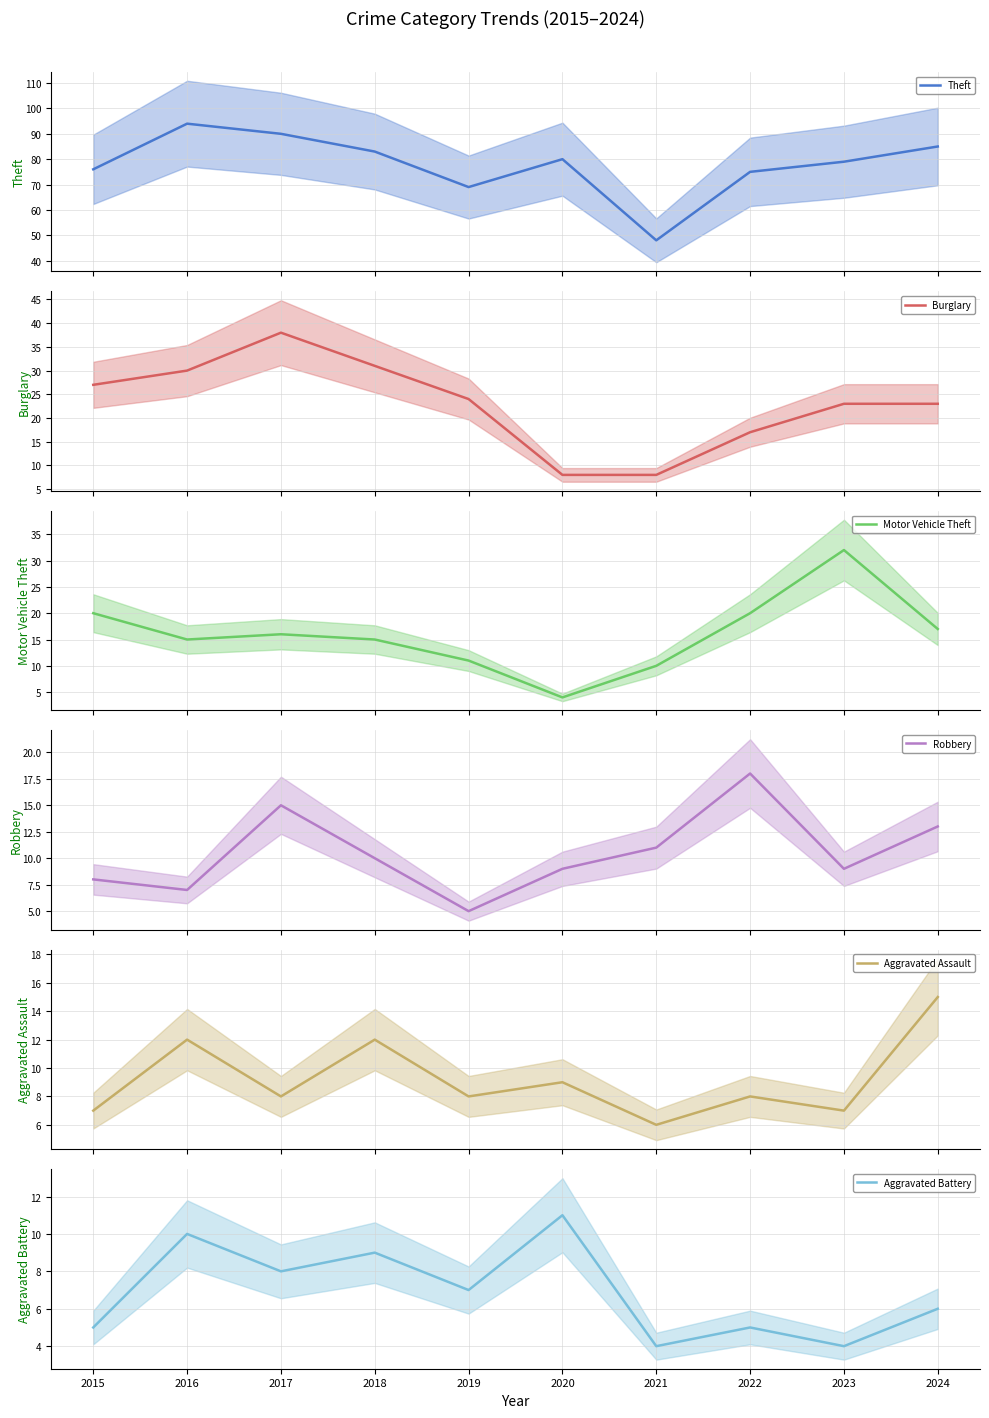

Reading left to right, list all the values displayed in this chart.

Theft: 76	94	90	83	69	80	48	75	79	85
Burglary: 27	30	38	31	24	8	8	17	23	23
Motor Vehicle Theft: 20	15	16	15	11	4	10	20	32	17
Robbery: 8	7	15	10	5	9	11	18	9	13
Aggravated Assault: 7	12	8	12	8	9	6	8	7	15
Aggravated Battery: 5	10	8	9	7	11	4	5	4	6